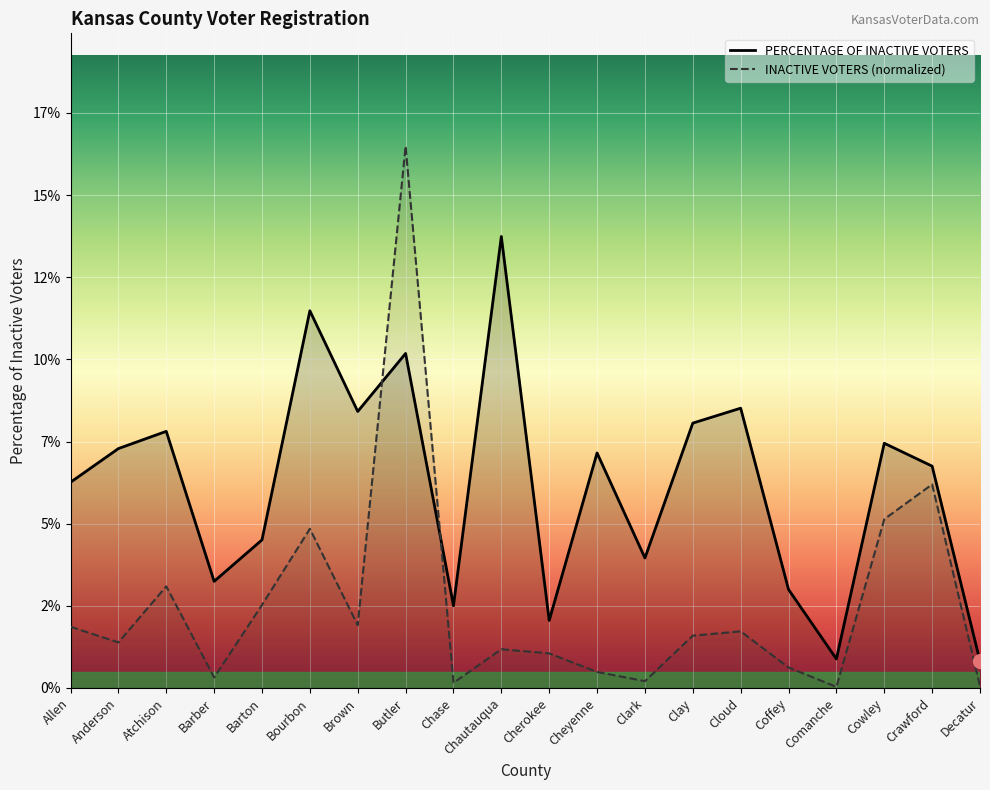

What is the difference between the highest and lowest values at Brown?

0.1